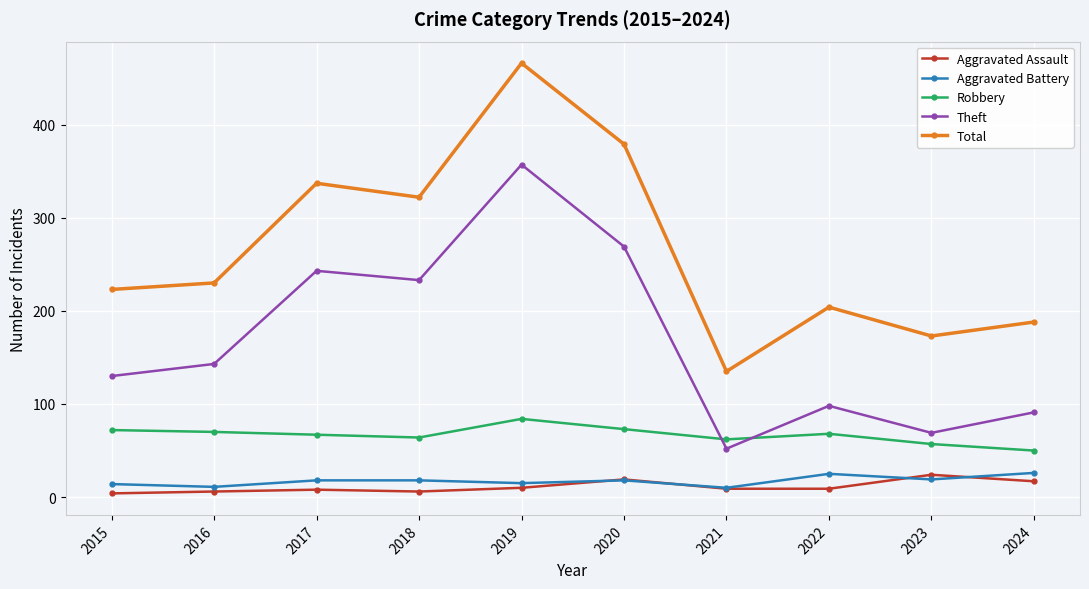

List the labels in order of Theft value, smallest first.

2021, 2023, 2024, 2022, 2015, 2016, 2018, 2017, 2020, 2019